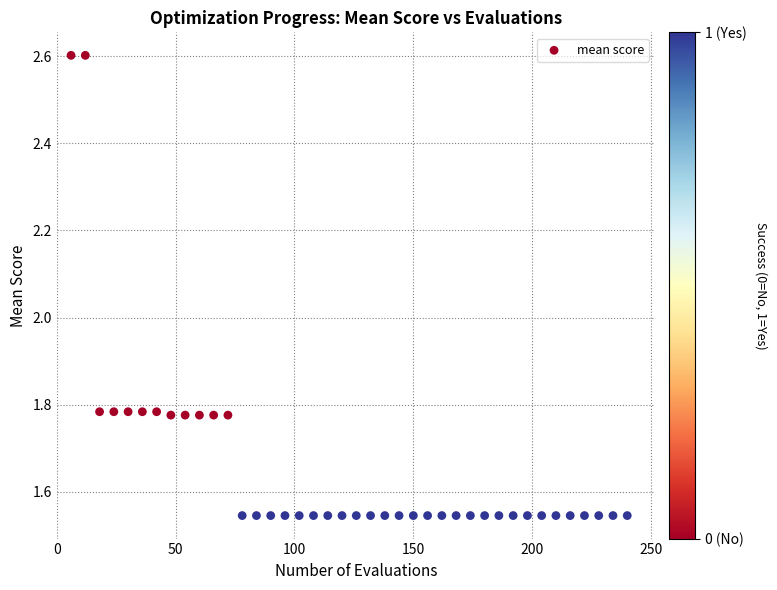

What is the range of Y values (max minus min)?

1.1